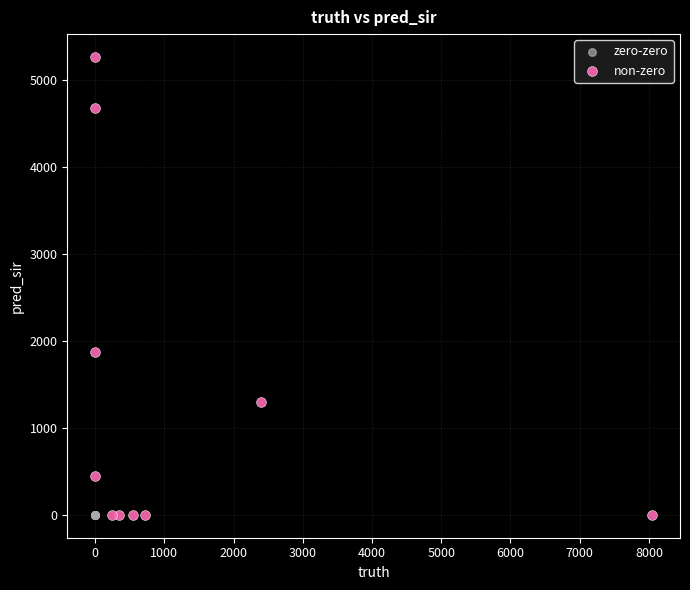

Which series contains the highest Y value?

non-zero